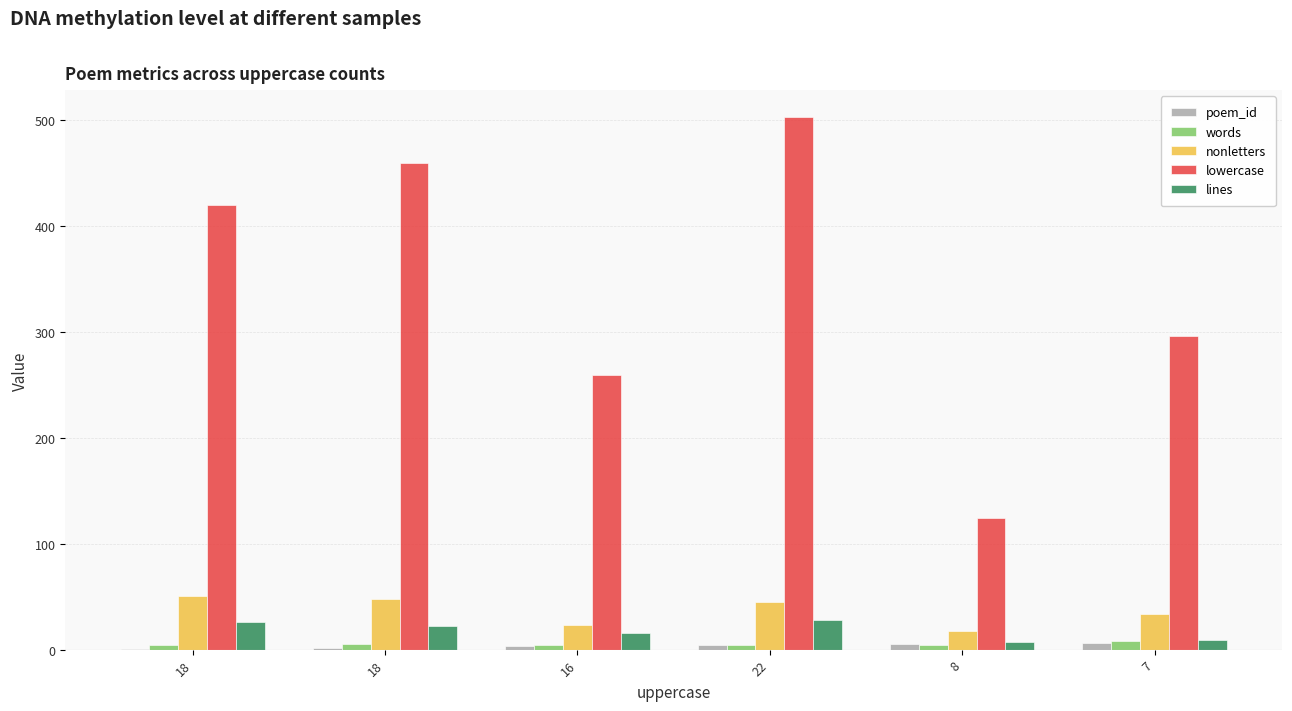

How many groups of bars are there?

6